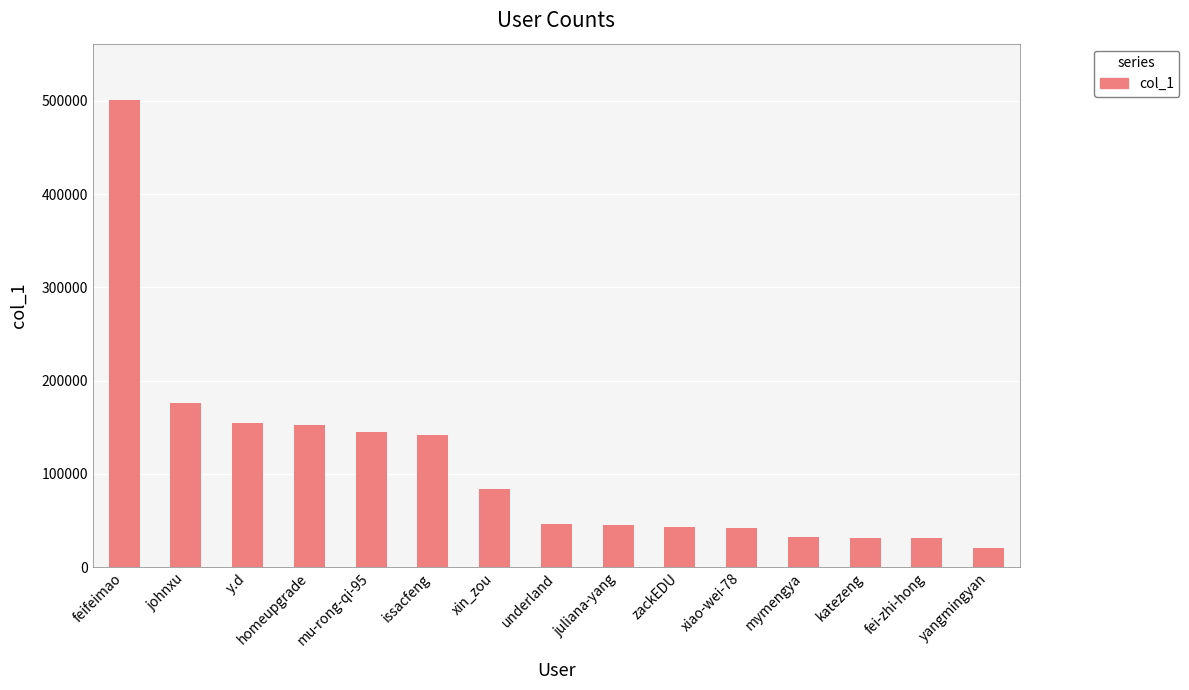

Does the chart contain stacked bars?

No